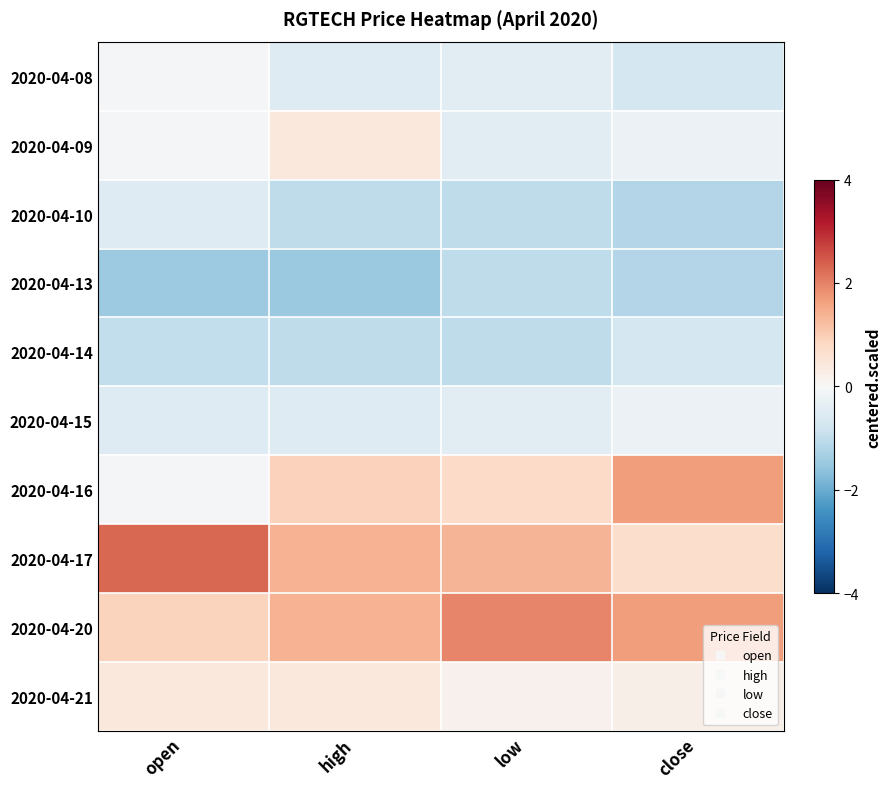

List the series in order of their peak value, highest first.

2020-04-17, 2020-04-20, 2020-04-16, 2020-04-09, 2020-04-21, 2020-04-08, 2020-04-15, 2020-04-10, 2020-04-14, 2020-04-13